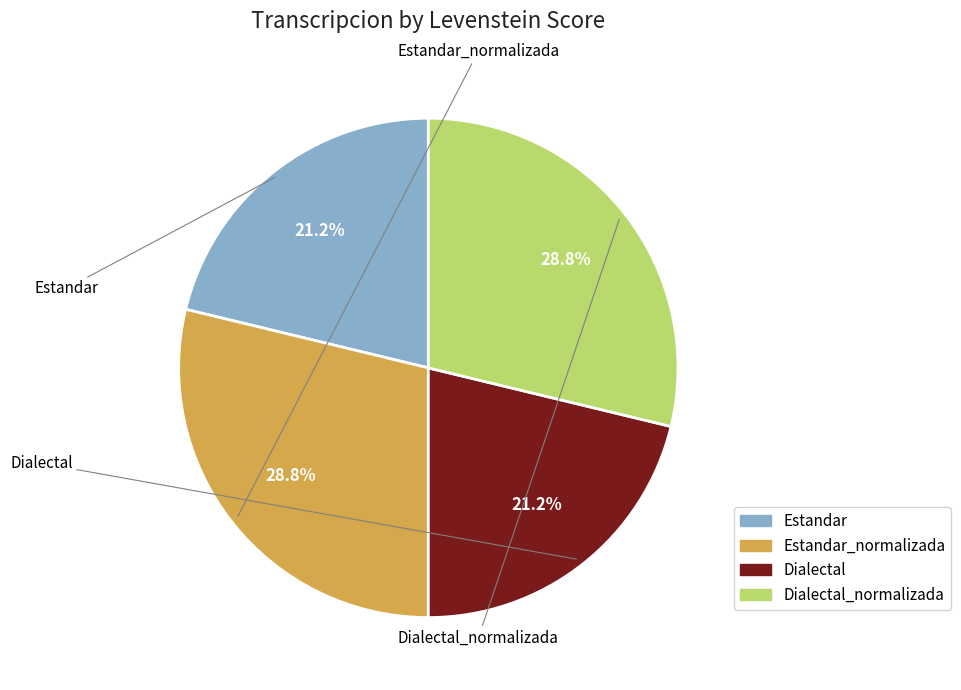

Is there a majority slice in this chart?

No